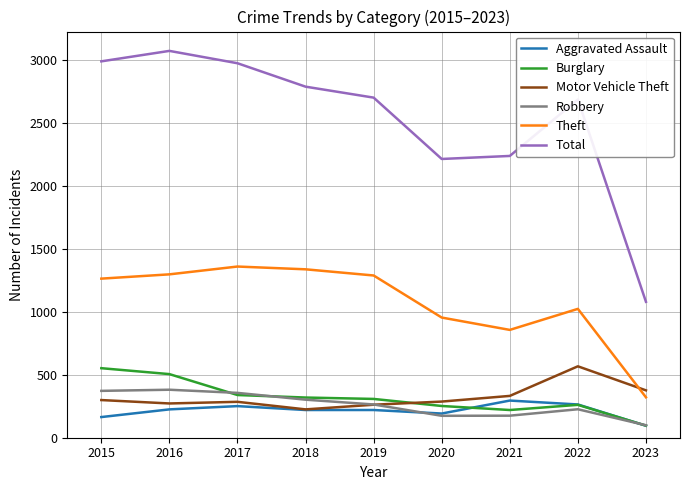

Which series has the widest spread of values?

Total